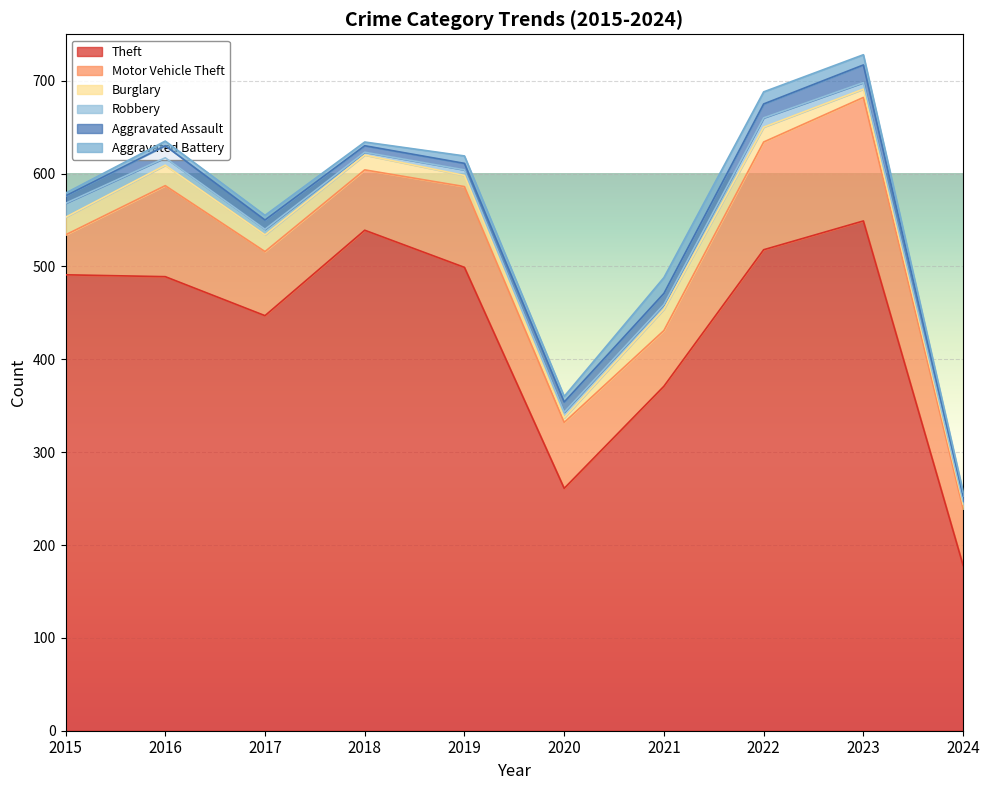

Rank the categories by Robbery value from lowest to highest.

2018, 2024, 2021, 2017, 2019, 2020, 2023, 2016, 2022, 2015